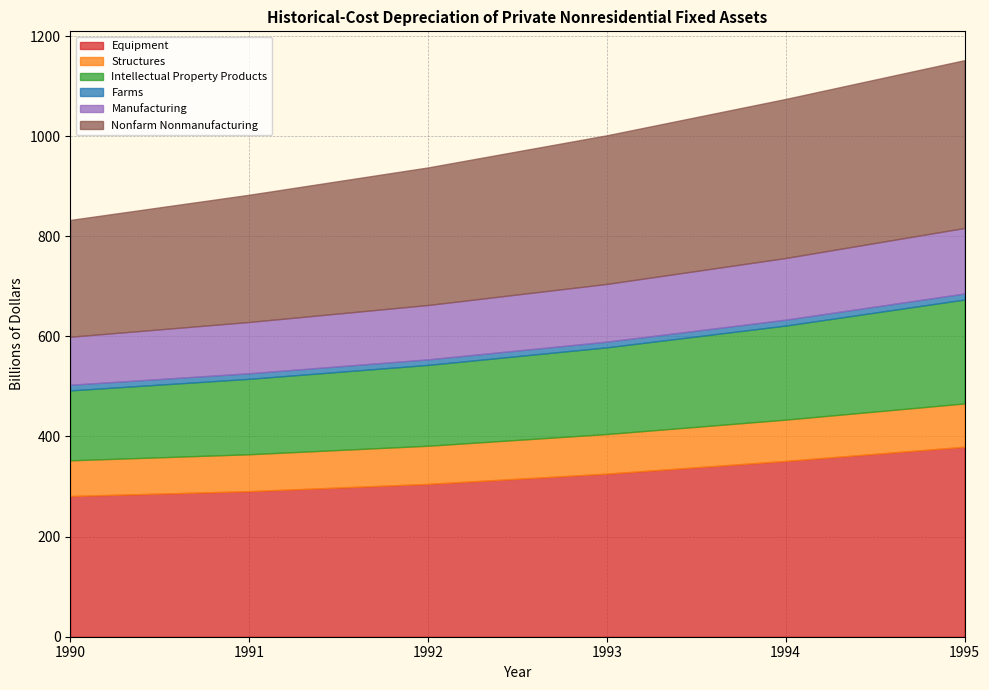

What is the total value across all series at 1993?

1001.7